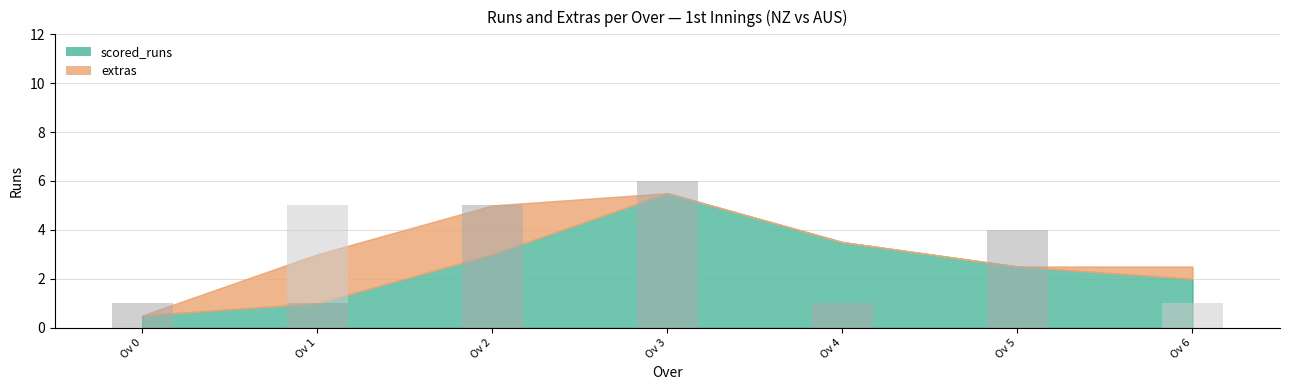

At which category is the sum across all series the highest?

Ov 3